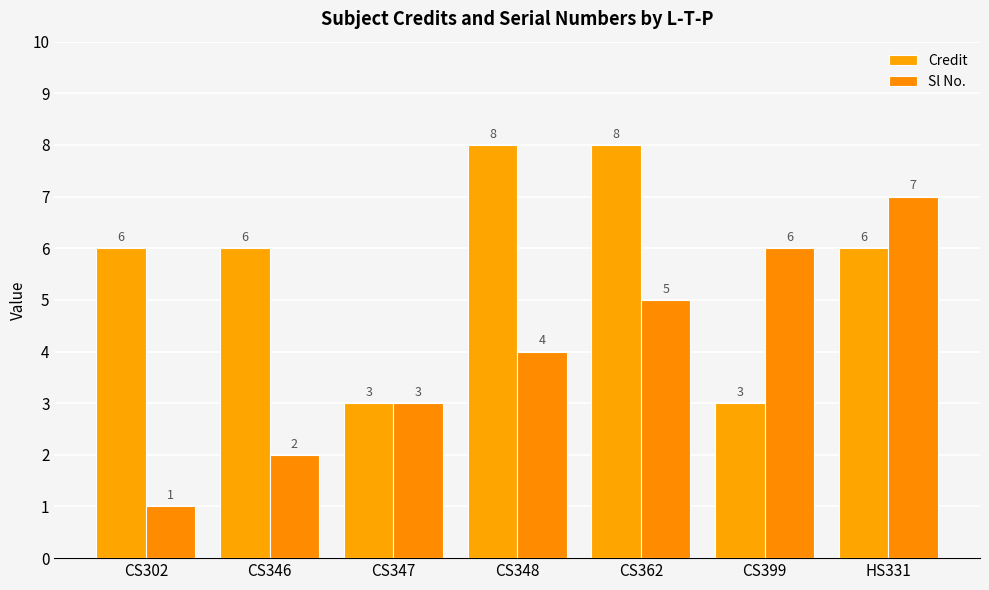

Is the value of Credit at CS346 greater than the value of Sl No. at CS348?

Yes